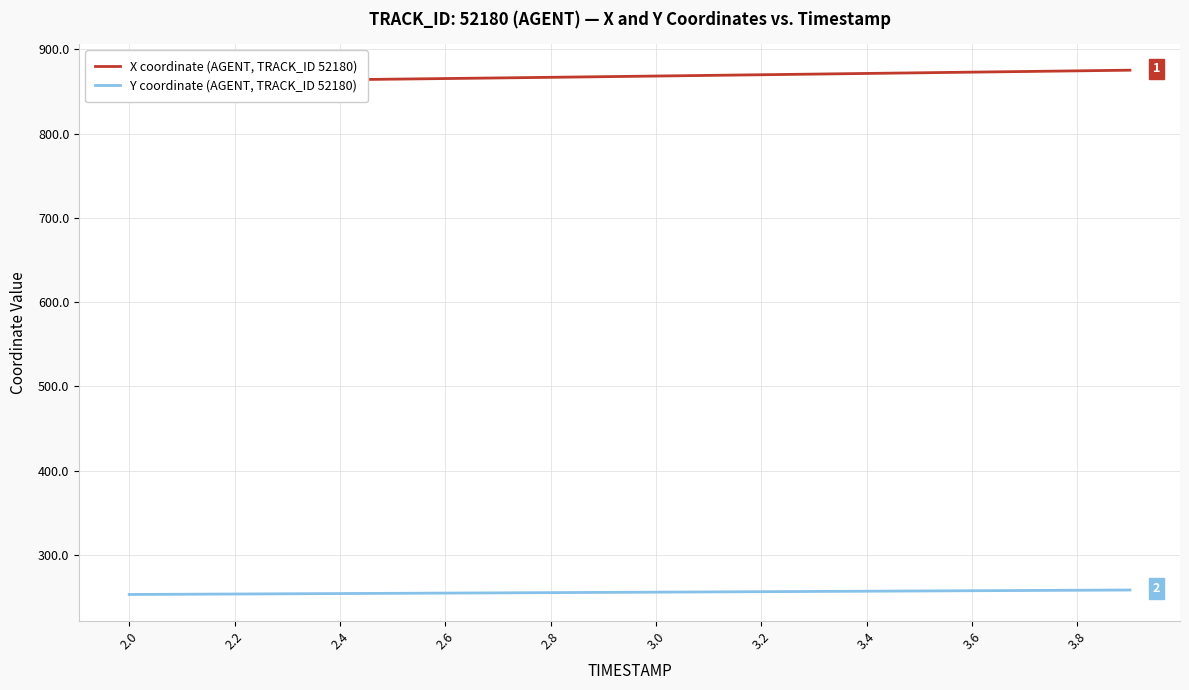

Between 3.0 and 18, which series saw the biggest shift?

X coordinate (AGENT, TRACK_ID 52180)